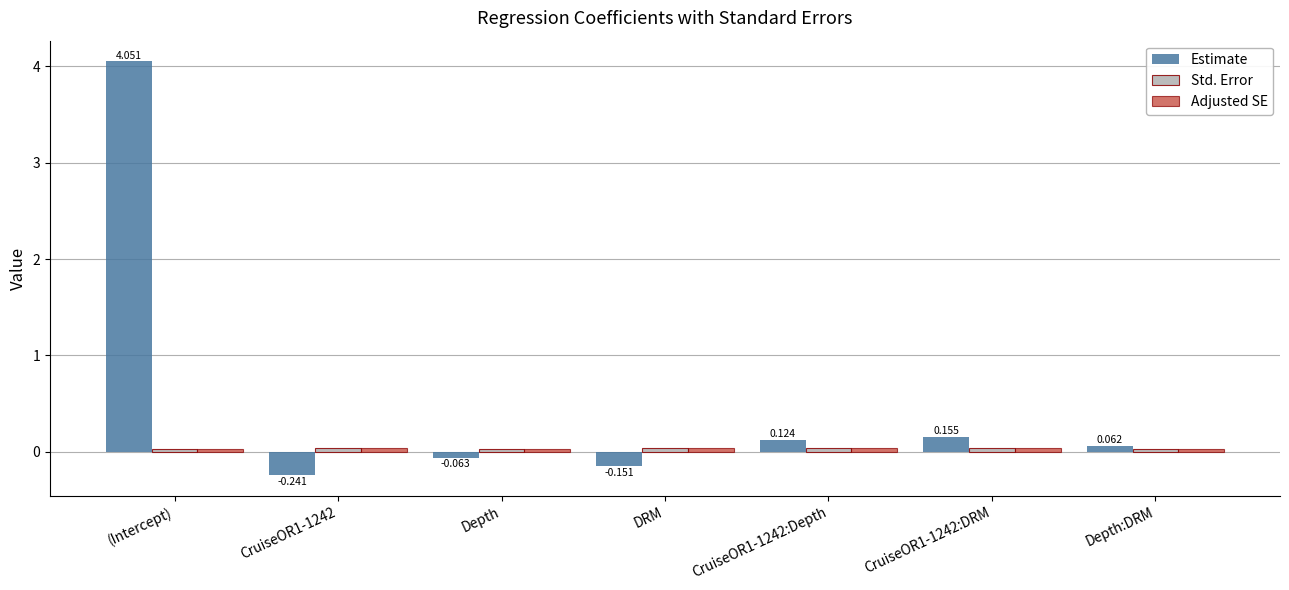

How many values in Estimate are below zero?

3